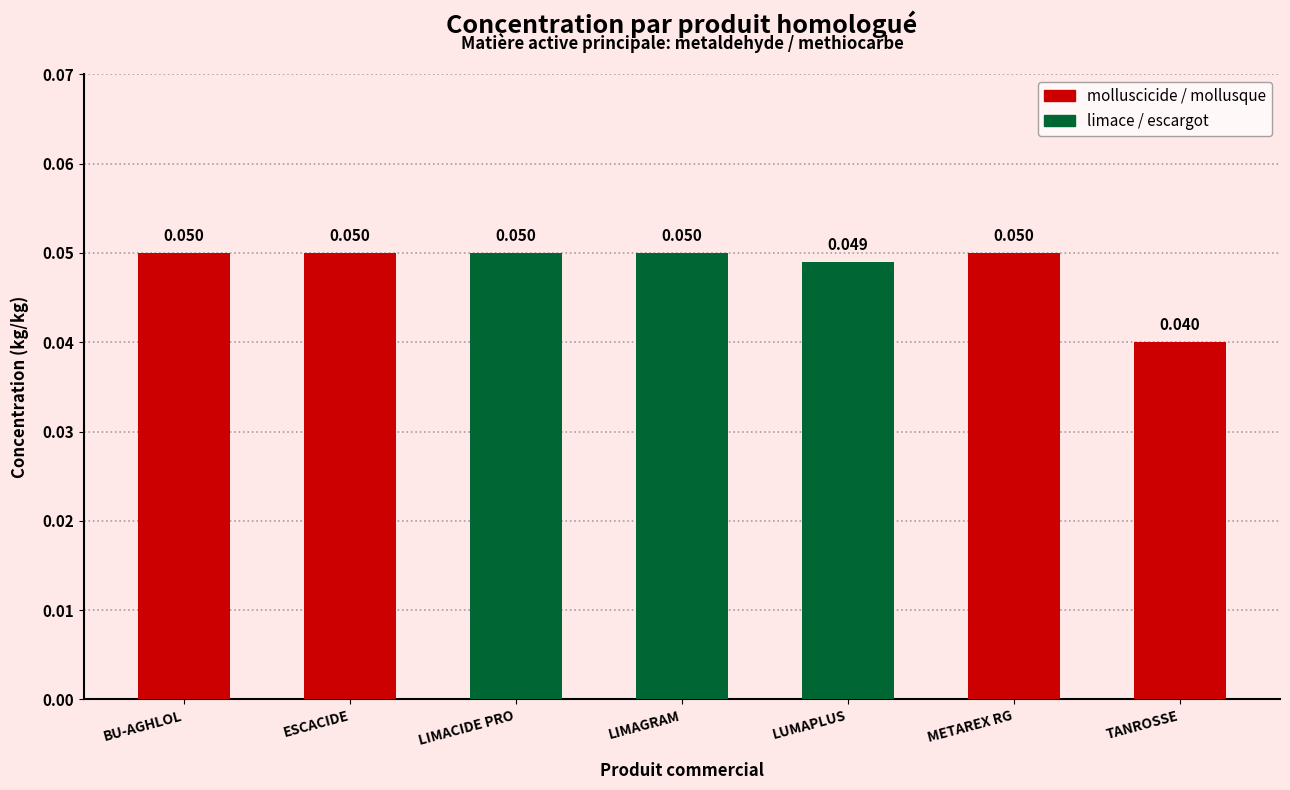

True or false: the data shows 0.1 at limace/escargot (LIMAGRAM).

True